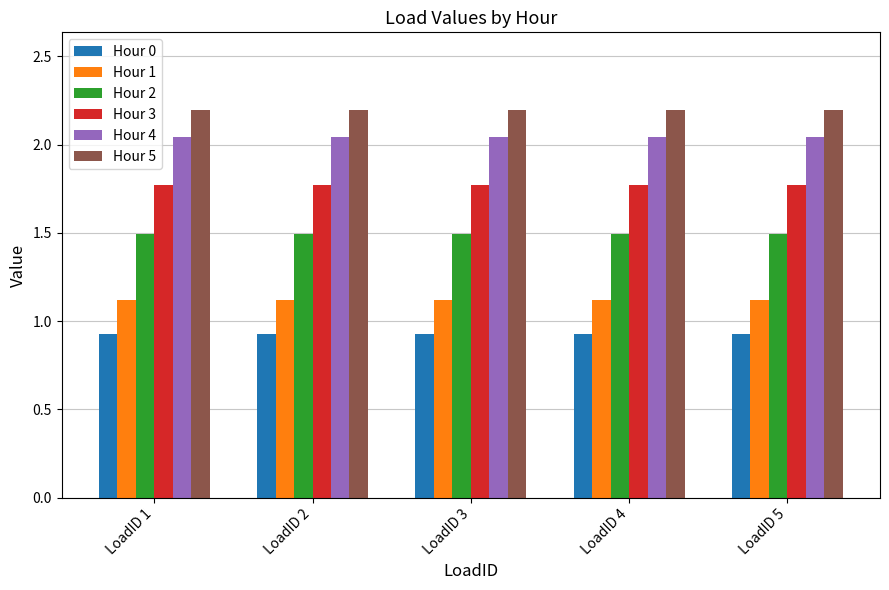

What is the value of the Hour 5 bar at the 1st from the left?

2.2